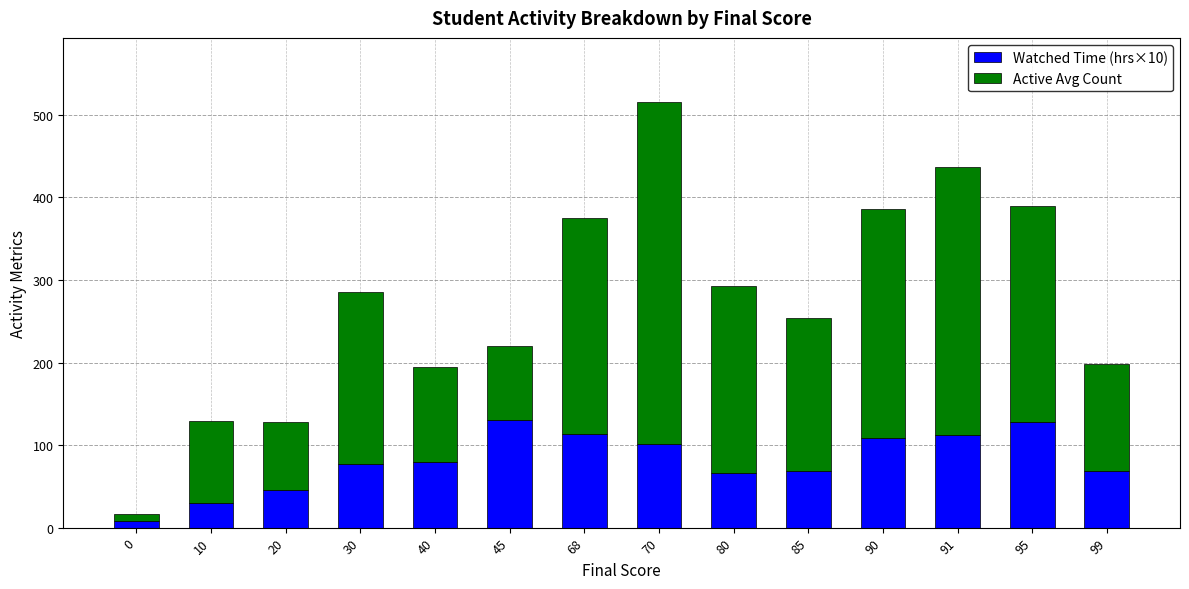

At which category is the sum across all series the highest?

70